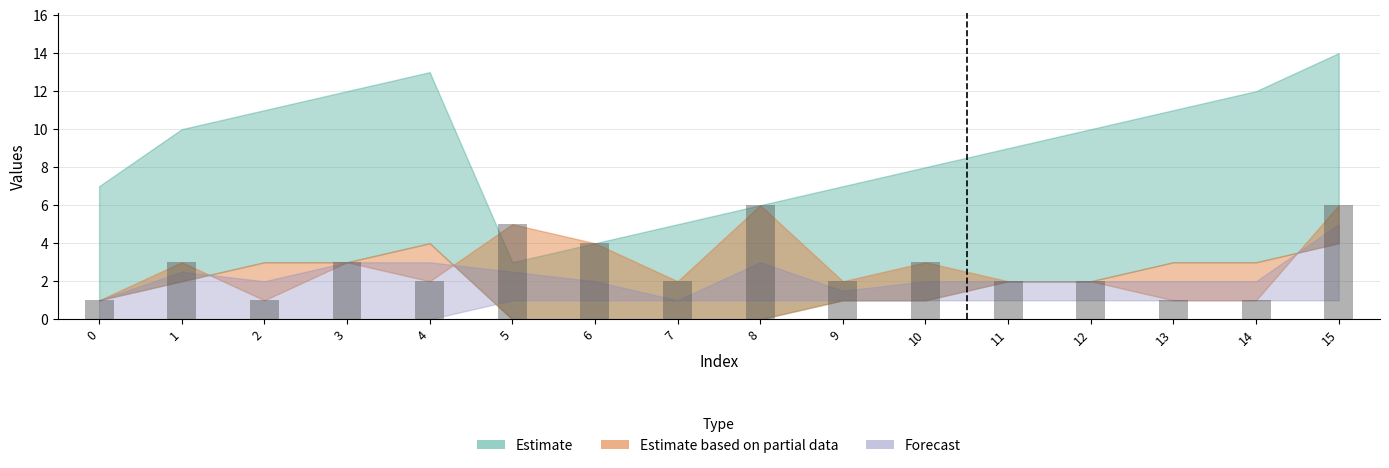

True or false: the data shows 2 at 10.

False